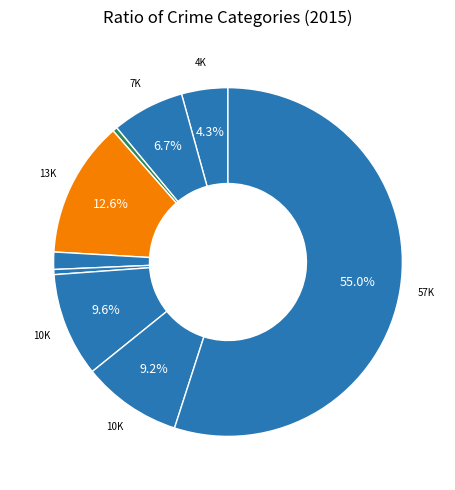

How many segments does this pie chart have?

9